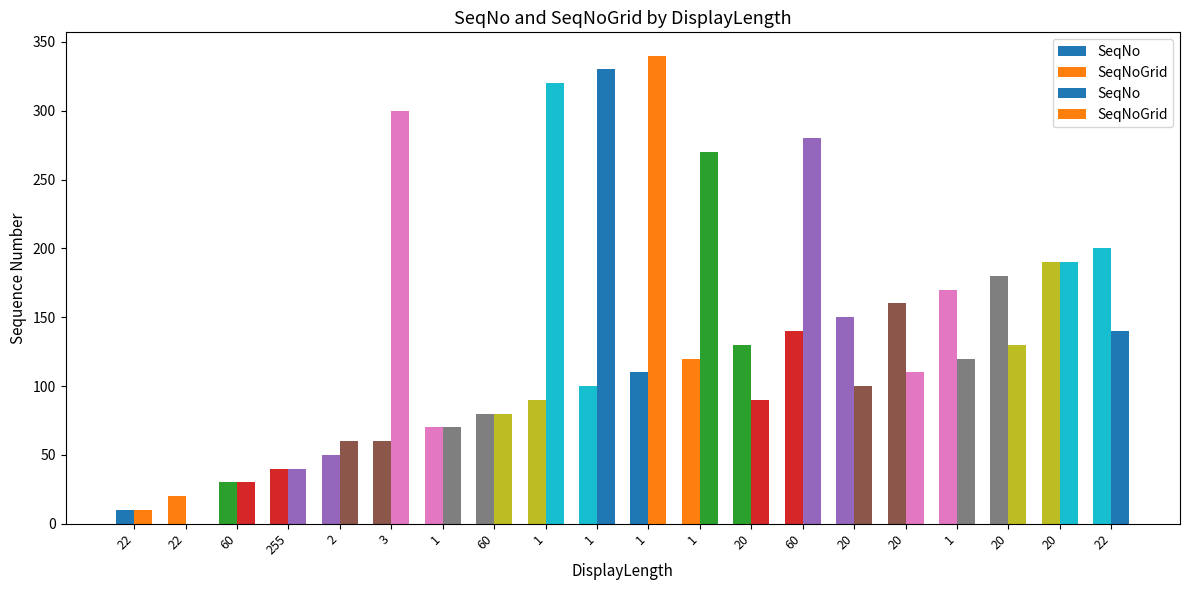

What is the label of the 7th bar from the right?

60